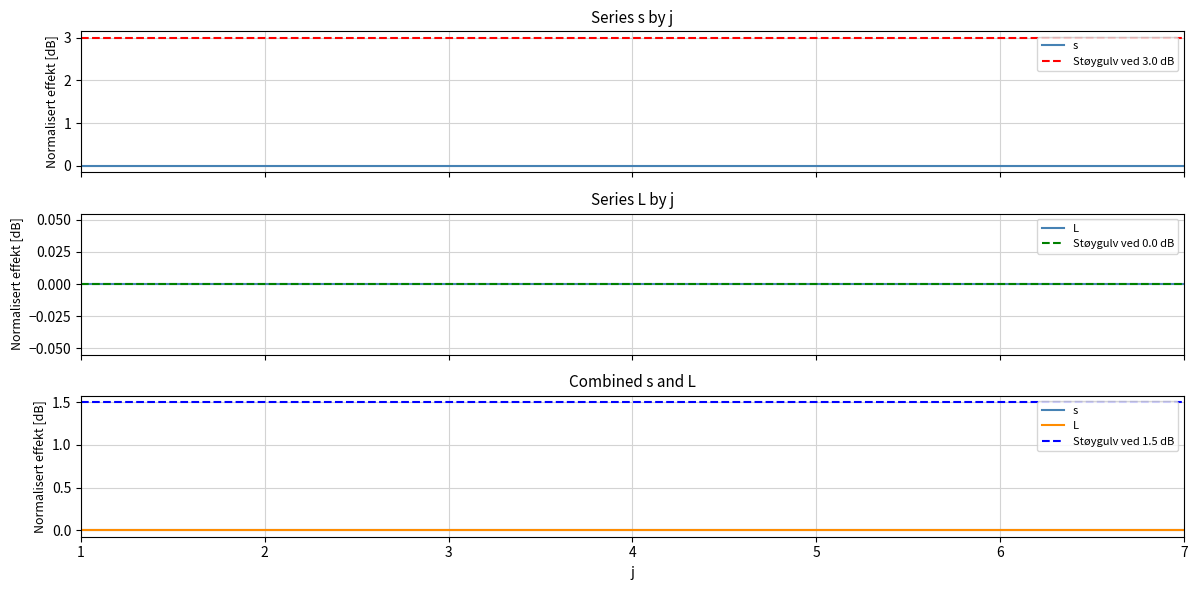

Is it true that L equals 0 at 2?

True